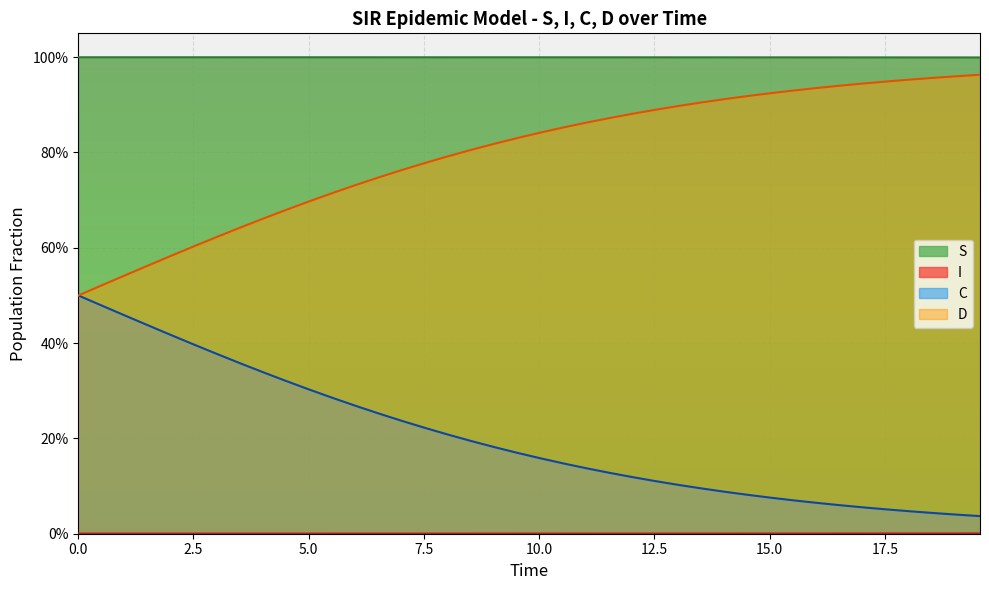

At how many categories does at least one series exceed 0?

40